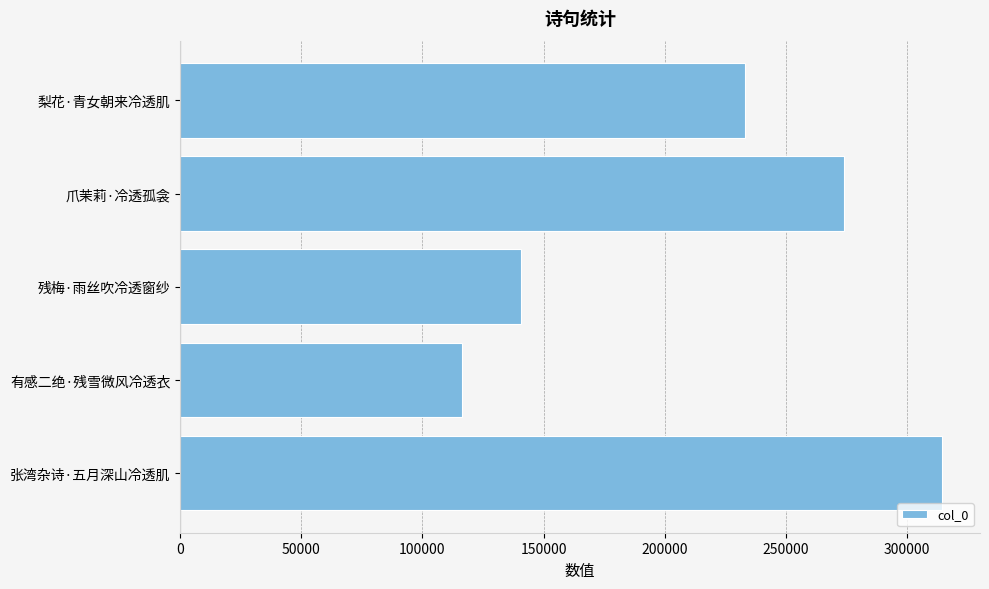

What is the sum of all values?

1078755